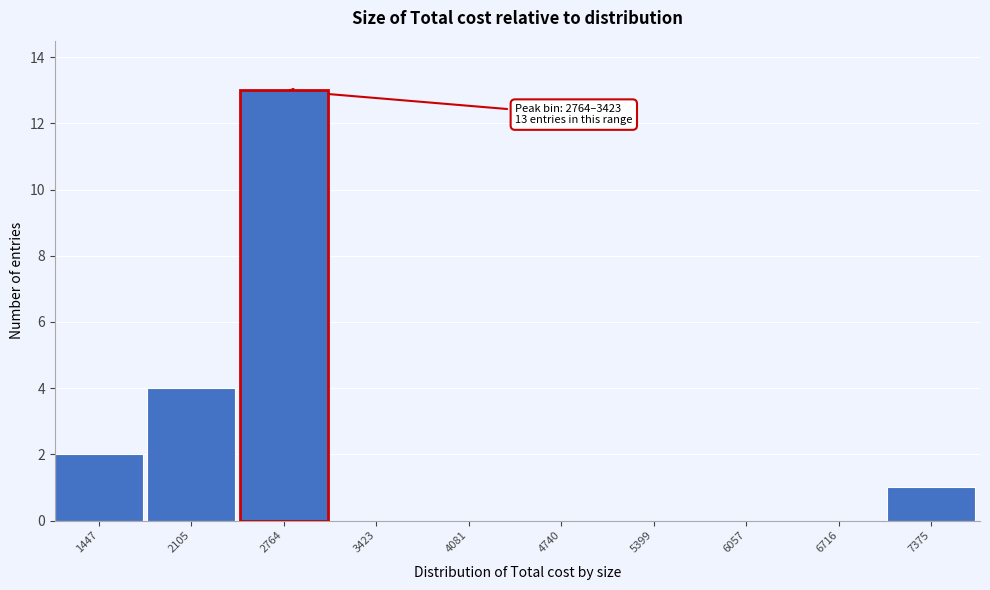

Reading left to right, transcribe all the data shown in this chart.

1447=2	2105=4	3423=0	4081=0	4740=0	5399=0	6057=0	6716=0	7375=1